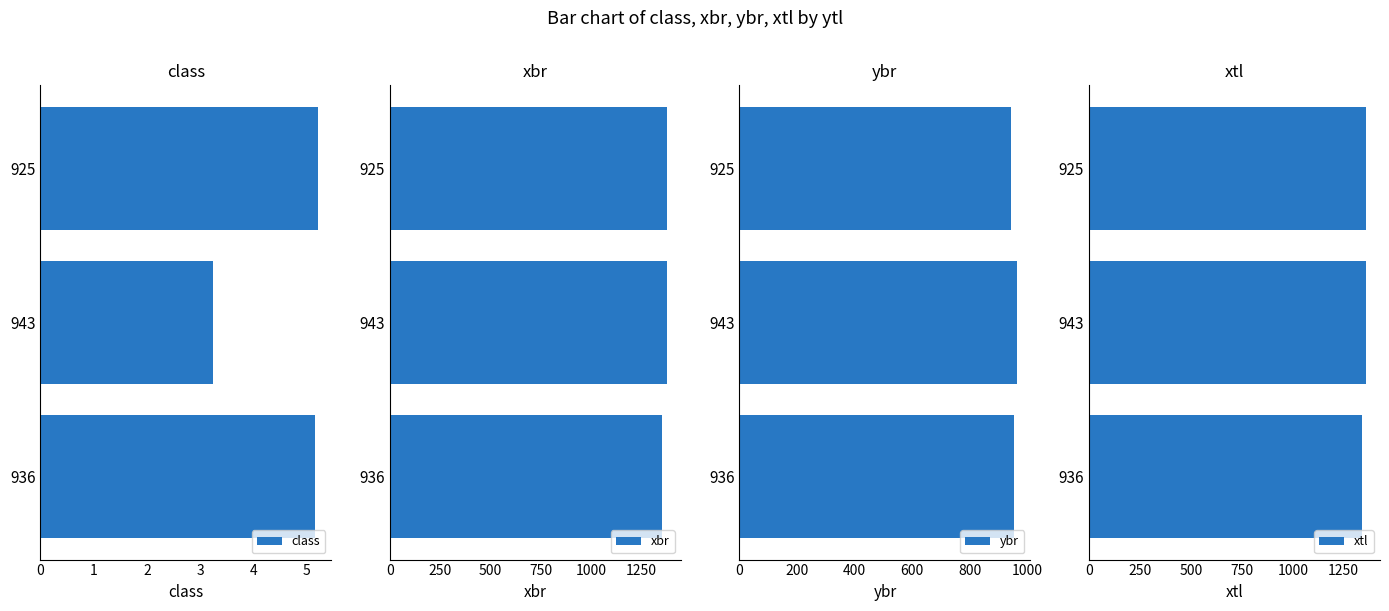

Count the number of categories in the chart.

3